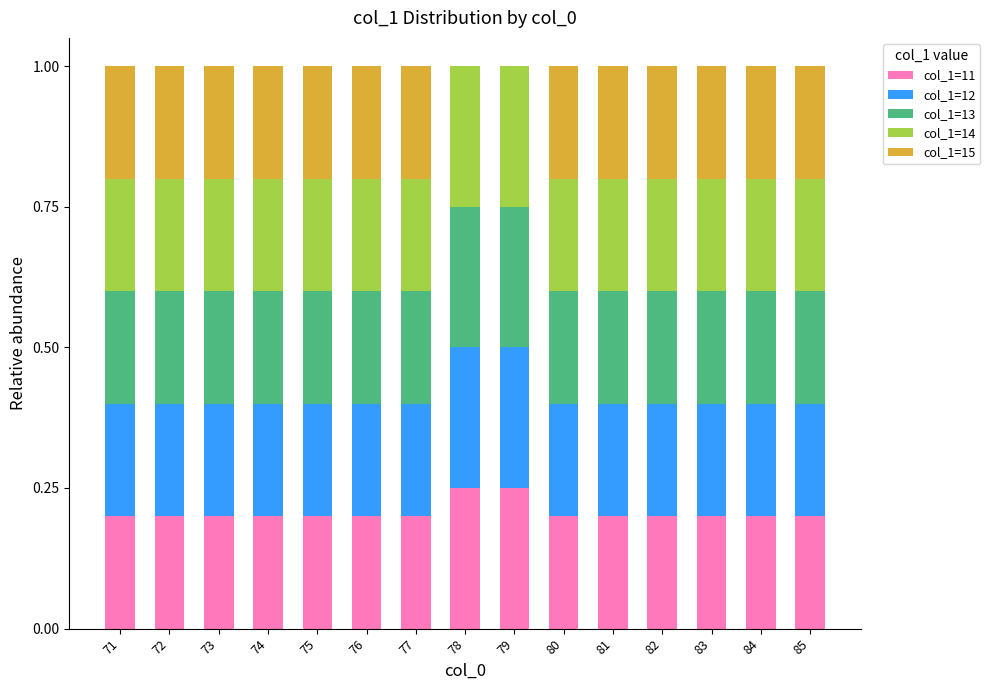

Count the number of data series in this chart.

5